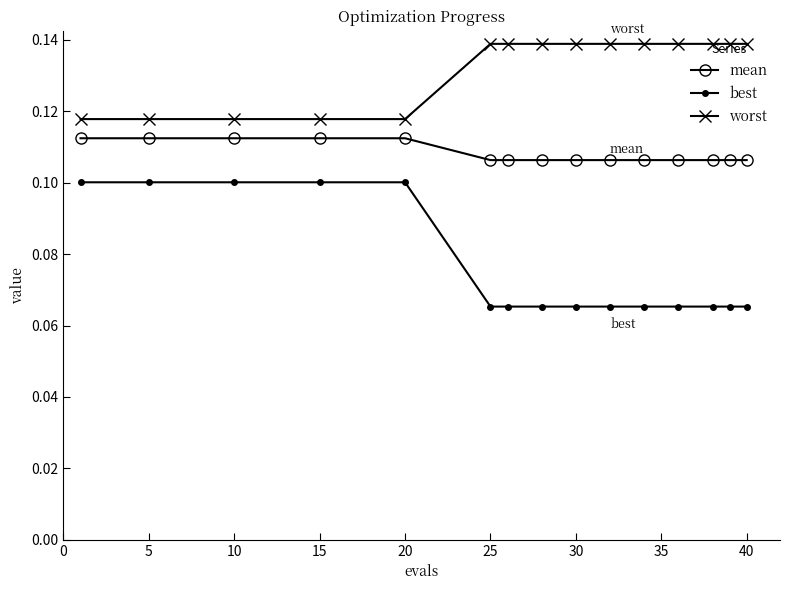

How many data points does each series have?

15